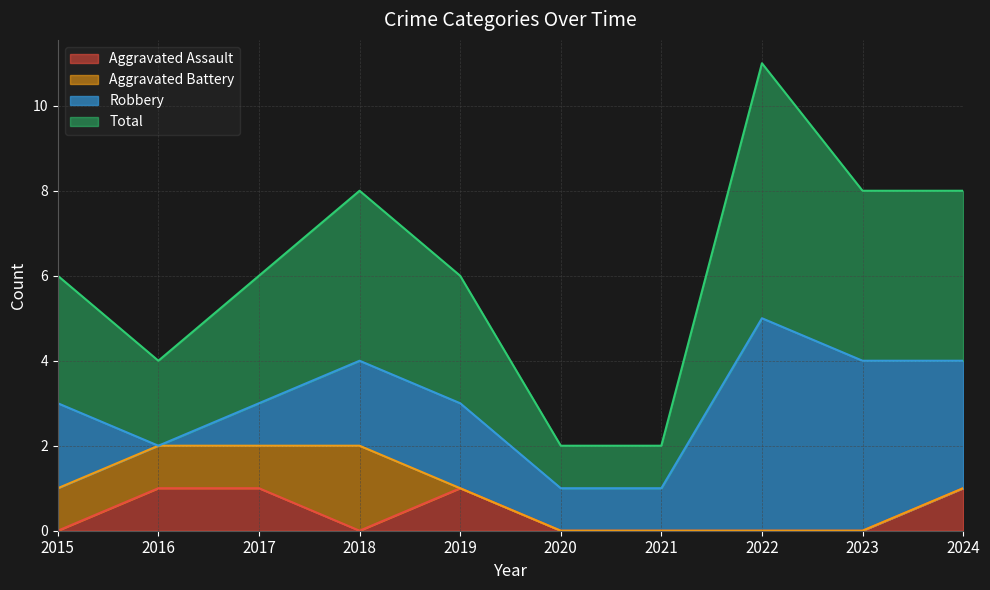

How many data points does each series have?

10